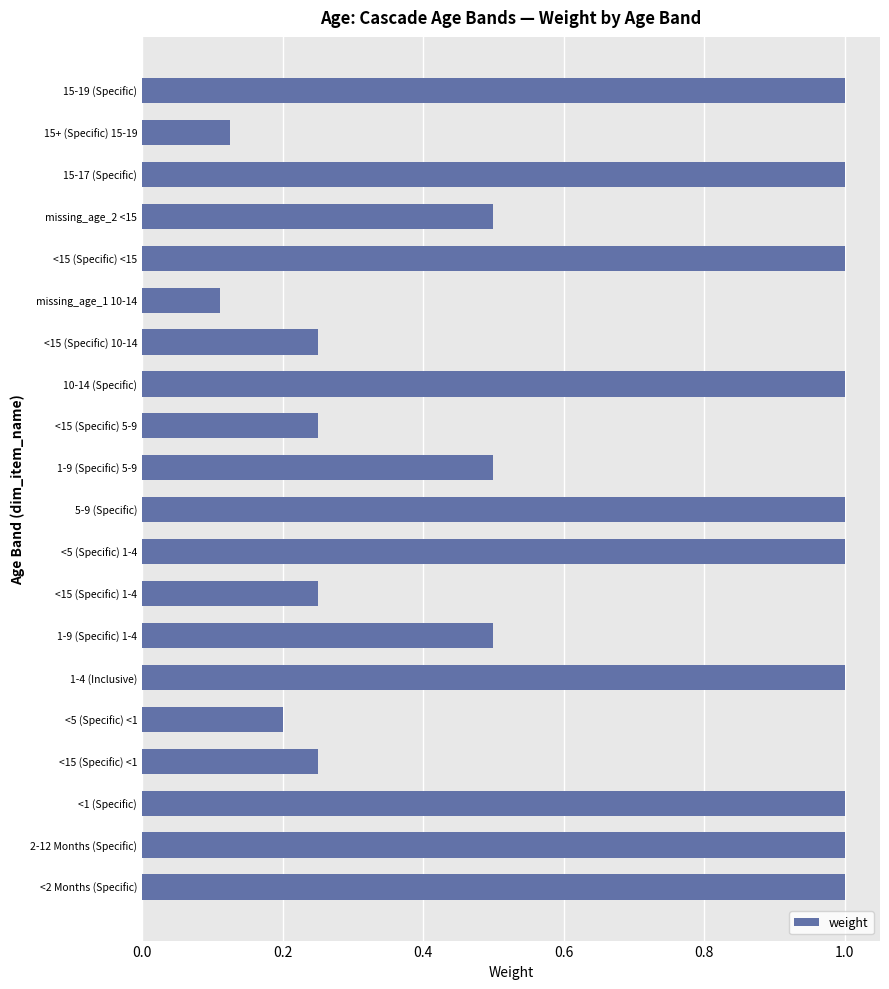

What is the greatest value displayed?

1.0